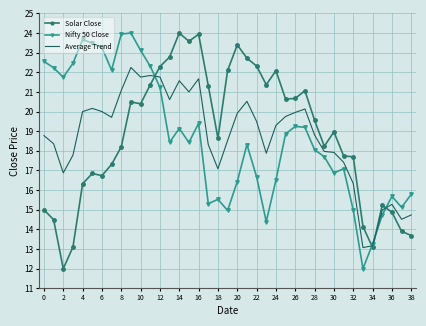

True or false: Nifty 50 Close and Solar Close intersect in this chart.

True